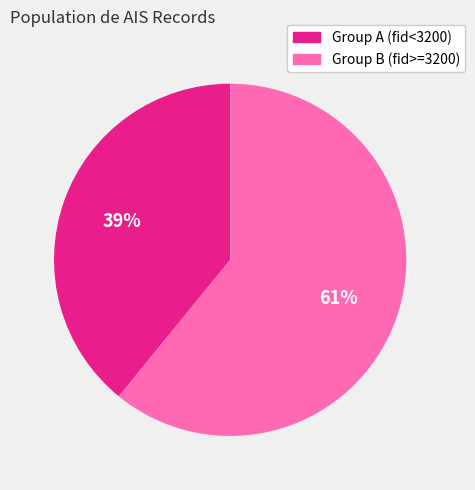

What percentage is the Group B (fid>=3200) slice, to the nearest percent?

61%